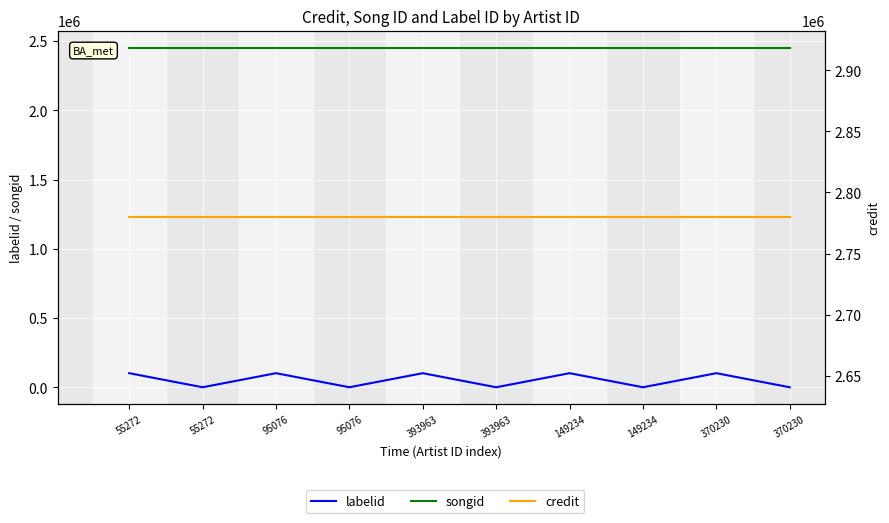

Reading left to right, transcribe all the data shown in this chart.

labelid: 101685	-1	101685	-1	101685	-1	101685	-1	101685	-1
songid: 2453433	2453433	2453433	2453433	2453433	2453433	2453433	2453433	2453433	2453433
credit: 2779591	2779591	2779591	2779591	2779591	2779591	2779591	2779591	2779591	2779591